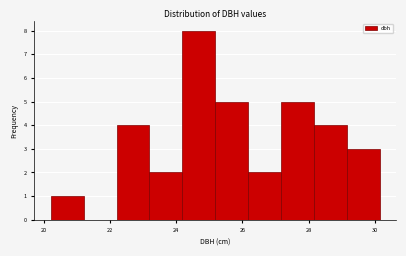

Reading left to right, transcribe this chart: for each bar, give the range it covers on the x-axis and its height. Neither the bar edges nor the heights are printed on the chart, so give them approximately, as read against the axes.

20.2 to 21.2: 1
21.2 to 22.2: 0
22.2 to 23.2: 4
23.2 to 24.2: 2
24.2 to 25.2: 8
25.2 to 26.2: 5
26.2 to 27.2: 2
27.2 to 28.2: 5
28.2 to 29.2: 4
29.2 to 30.2: 3